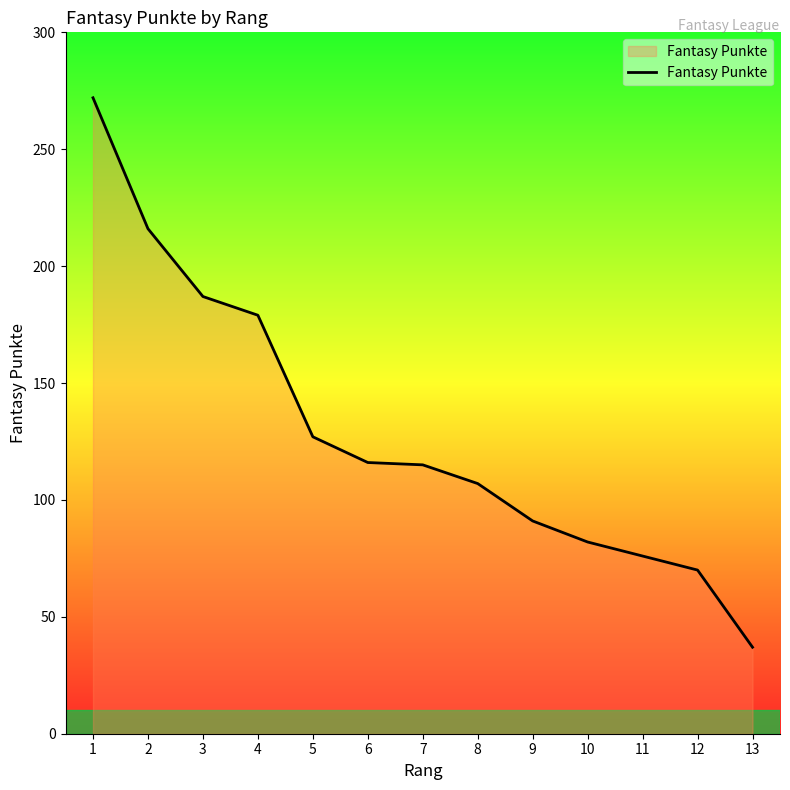

What is the approximate value at 2?

216